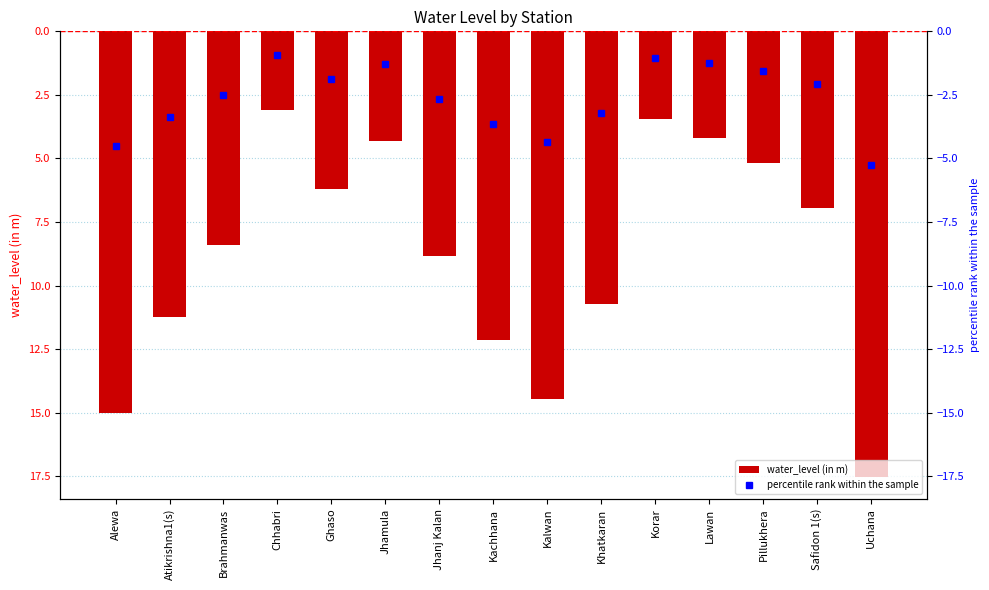

Read the value at Korar.

-3.5